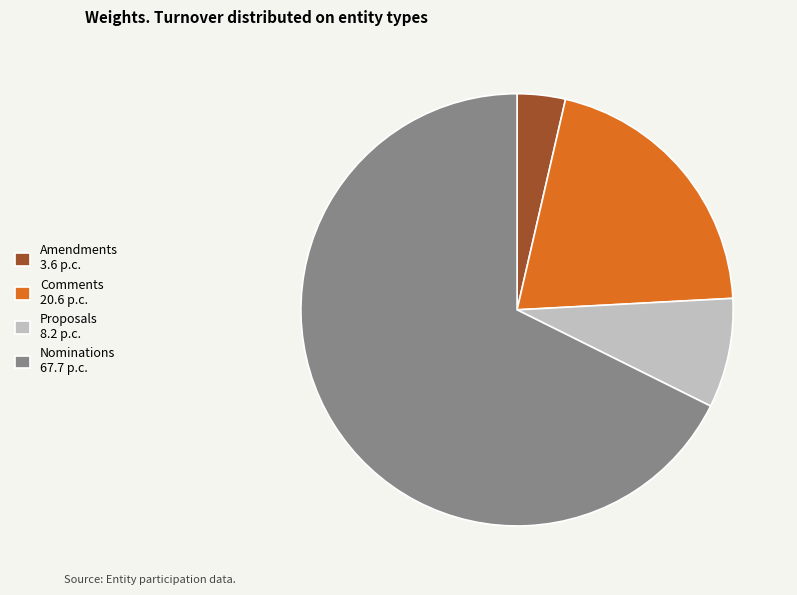

Does Amendments 3.6 p.c. account for over 50% of the chart?

No